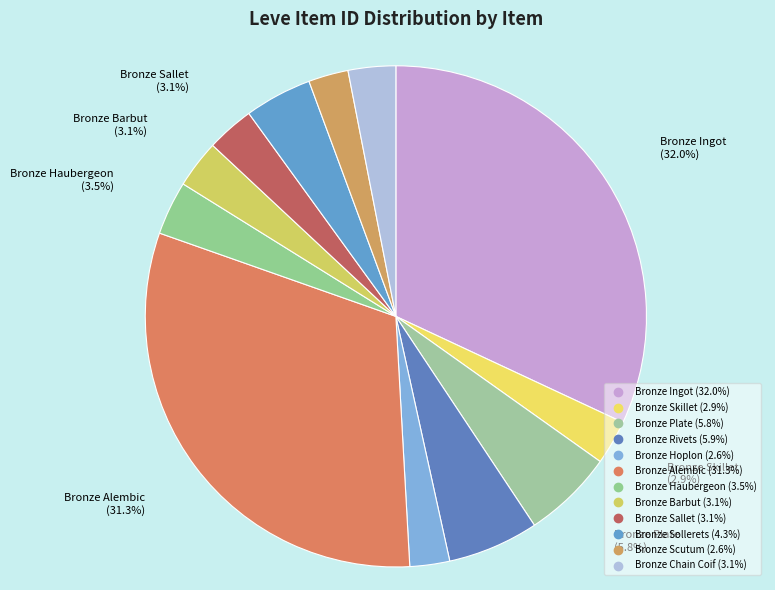

To the nearest percent, what is the difference between the largest and smallest slice percentages?

29%